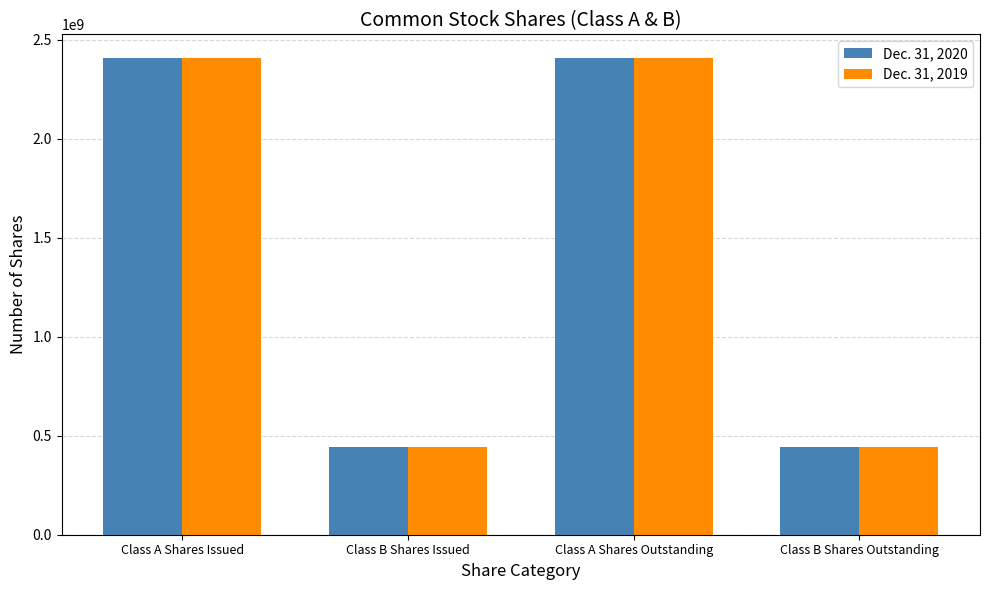

What is the spread (max minus min) of values at Class B Shares Issued?

2000000